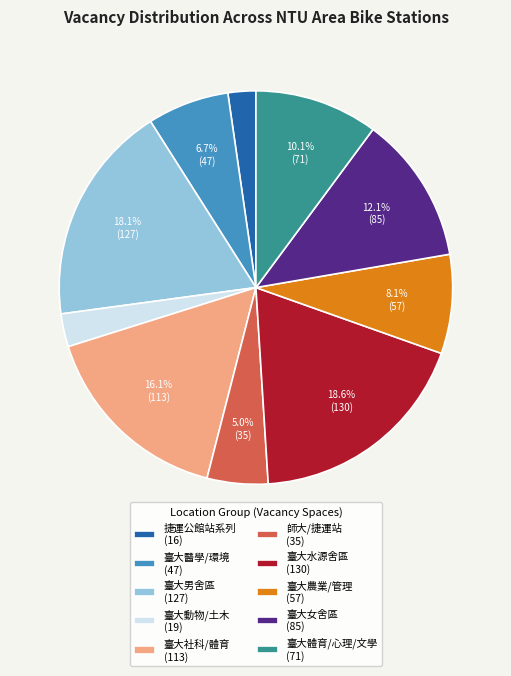

What percentage is NOT represented by 臺大社科/體育 (113)?

83.9%